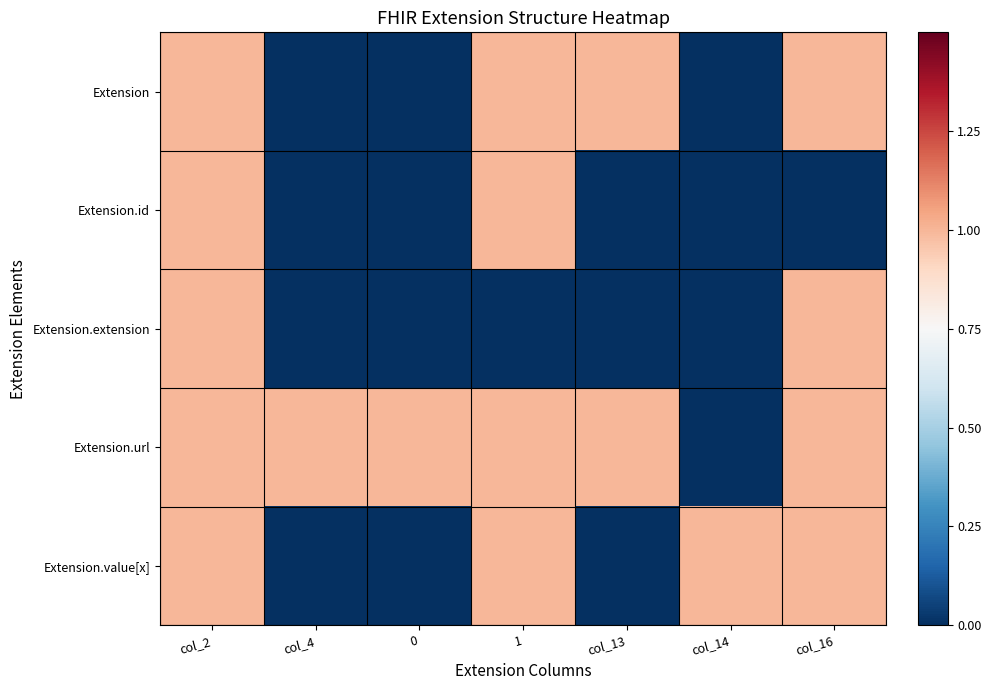

Rank the series at 1 from lowest to highest value.

Extension.extension, Extension, Extension.id, Extension.url, Extension.value[x]